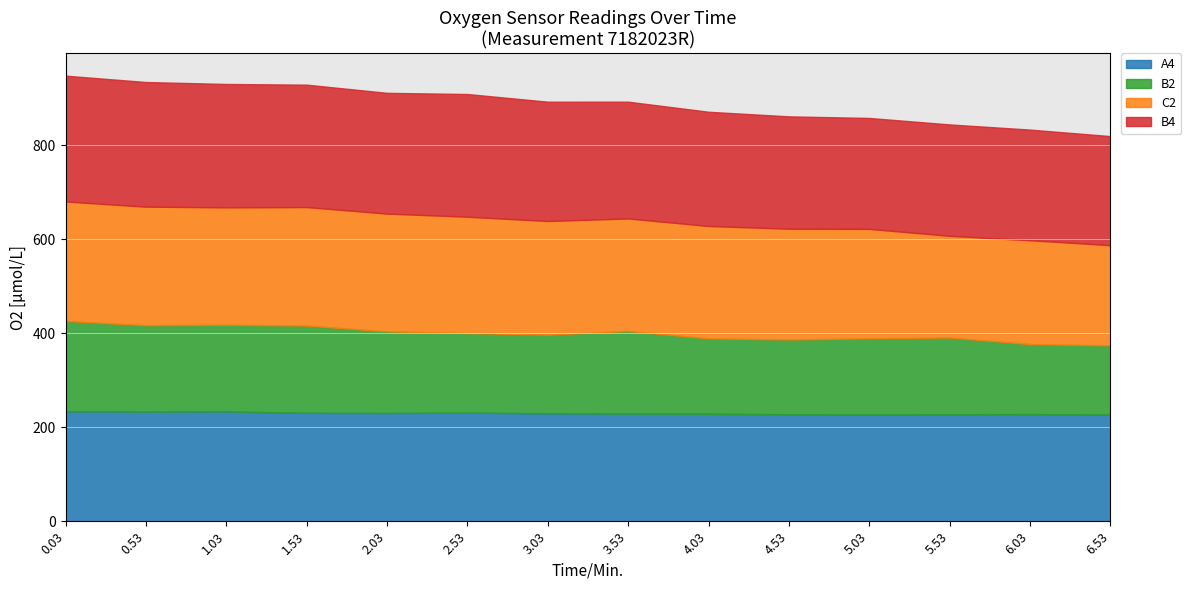

At how many categories does at least one series exceed 233?

13